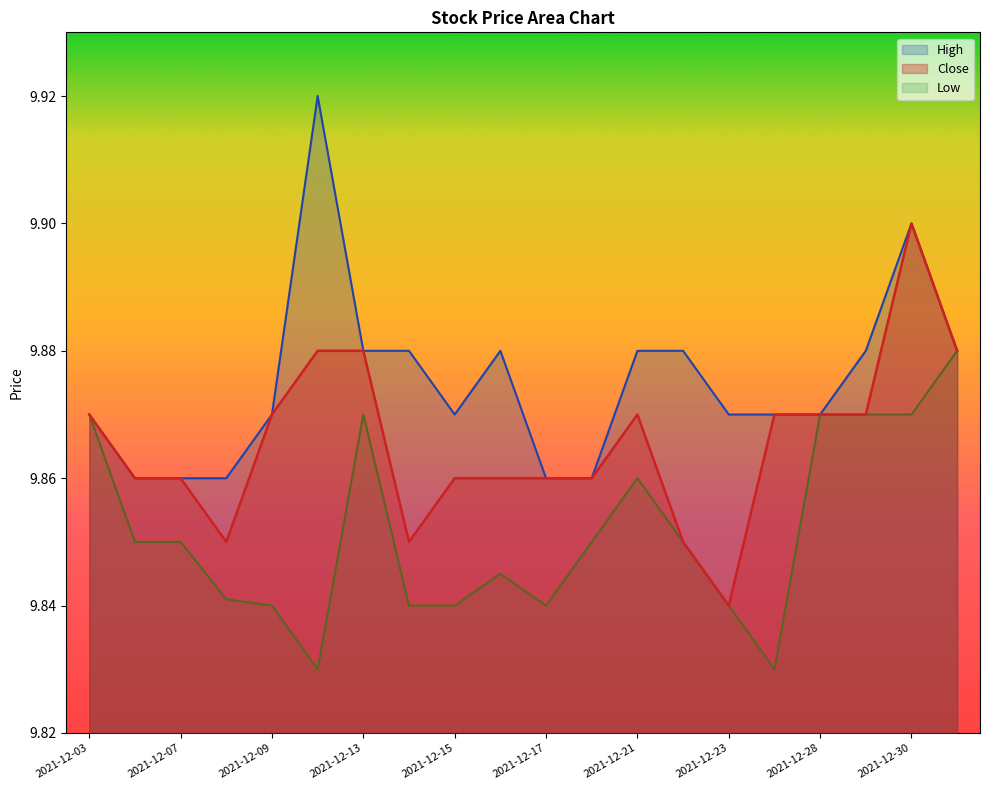

Does the chart have visible grid lines?

No